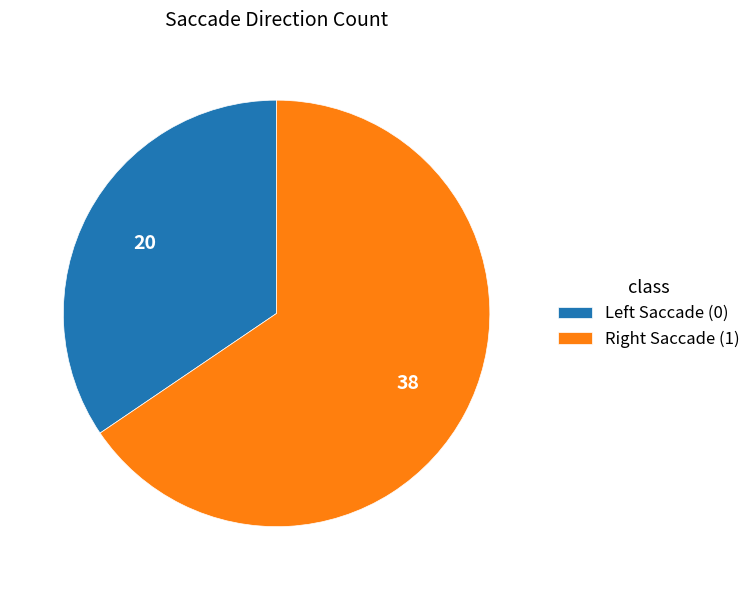

Rank the categories by value from lowest to highest.

Left Saccade (0), Right Saccade (1)